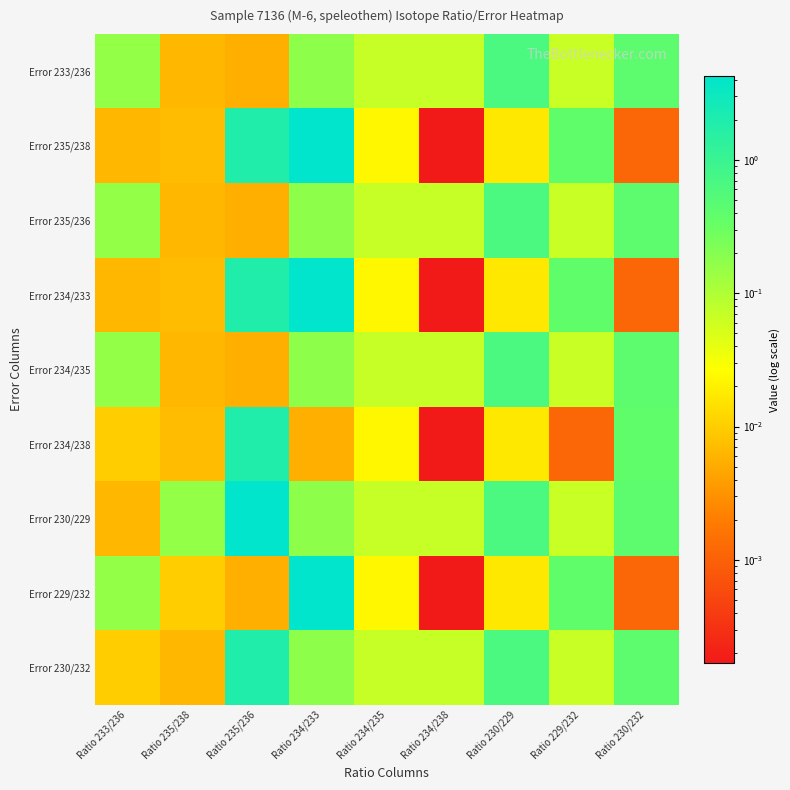

Reading left to right, what are all the values shown in this chart?

Error 233/236: Ratio 233/236=0.2	Ratio 235/238=0.0	Ratio 235/236=0.0	Ratio 234/233=0.2	Ratio 234/235=0.1	Ratio 234/238=0.1	Ratio 230/229=0.6	Ratio 229/232=0.1	Ratio 230/232=0.4
Error 235/238: Ratio 233/236=0.0	Ratio 235/238=0.0	Ratio 235/236=1.8	Ratio 234/233=4.3	Ratio 234/235=0.0	Ratio 234/238=0.0	Ratio 230/229=0.0	Ratio 229/232=0.4	Ratio 230/232=0.0
Error 235/236: Ratio 233/236=0.2	Ratio 235/238=0.0	Ratio 235/236=0.0	Ratio 234/233=0.2	Ratio 234/235=0.1	Ratio 234/238=0.1	Ratio 230/229=0.6	Ratio 229/232=0.1	Ratio 230/232=0.4
Error 234/233: Ratio 233/236=0.0	Ratio 235/238=0.0	Ratio 235/236=1.8	Ratio 234/233=4.3	Ratio 234/235=0.0	Ratio 234/238=0.0	Ratio 230/229=0.0	Ratio 229/232=0.4	Ratio 230/232=0.0
Error 234/235: Ratio 233/236=0.2	Ratio 235/238=0.0	Ratio 235/236=0.0	Ratio 234/233=0.2	Ratio 234/235=0.1	Ratio 234/238=0.1	Ratio 230/229=0.6	Ratio 229/232=0.1	Ratio 230/232=0.4
Error 234/238: Ratio 233/236=0.0	Ratio 235/238=0.0	Ratio 235/236=1.8	Ratio 234/233=0.0	Ratio 234/235=0.0	Ratio 234/238=0.0	Ratio 230/229=0.0	Ratio 229/232=0.0	Ratio 230/232=0.4
Error 230/229: Ratio 233/236=0.0	Ratio 235/238=0.2	Ratio 235/236=4.3	Ratio 234/233=0.2	Ratio 234/235=0.1	Ratio 234/238=0.1	Ratio 230/229=0.6	Ratio 229/232=0.1	Ratio 230/232=0.4
Error 229/232: Ratio 233/236=0.2	Ratio 235/238=0.0	Ratio 235/236=0.0	Ratio 234/233=4.3	Ratio 234/235=0.0	Ratio 234/238=0.0	Ratio 230/229=0.0	Ratio 229/232=0.4	Ratio 230/232=0.0
Error 230/232: Ratio 233/236=0.0	Ratio 235/238=0.0	Ratio 235/236=1.8	Ratio 234/233=0.2	Ratio 234/235=0.1	Ratio 234/238=0.1	Ratio 230/229=0.6	Ratio 229/232=0.1	Ratio 230/232=0.4